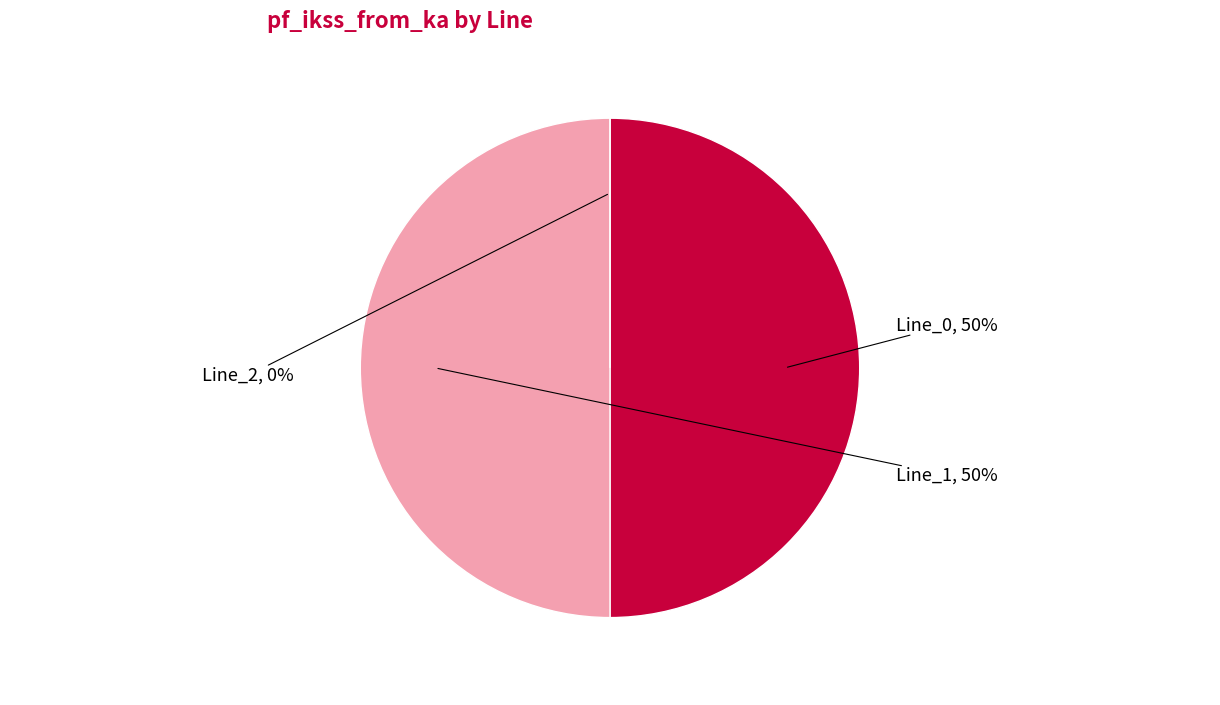

Is it true that Line_1 is 50% of the pie?

True